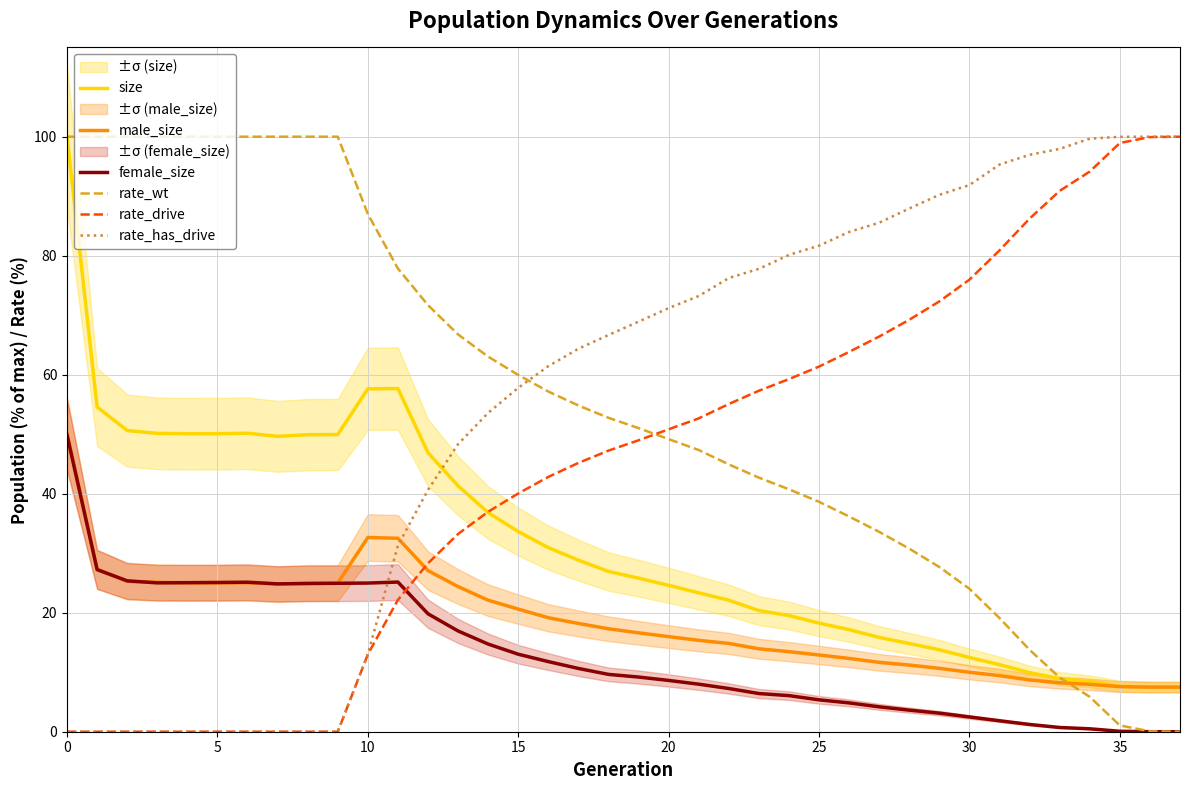

What is the maximum value for rate_drive?

100.0